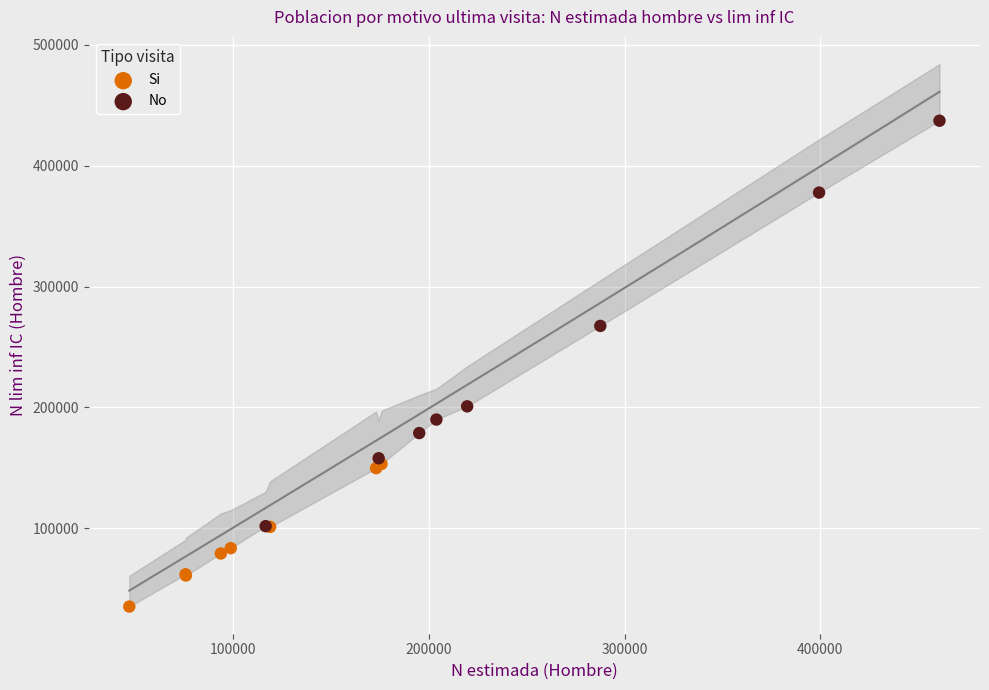

Which series reaches the minimum Y coordinate?

Si